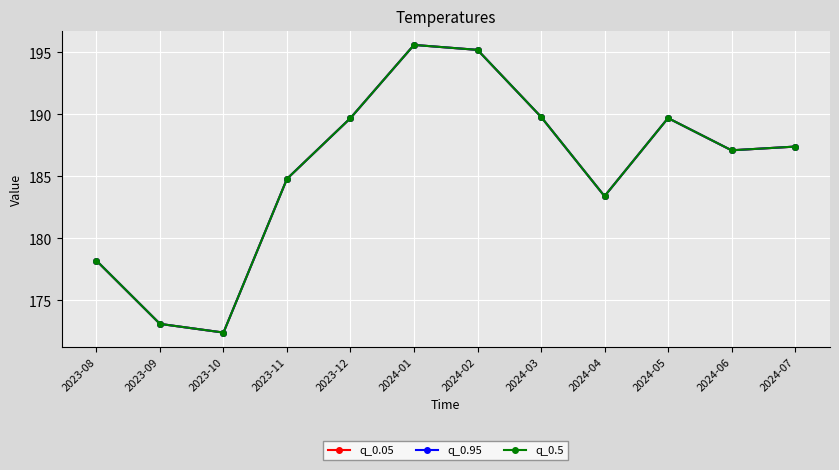

Which series has the widest spread of values?

q_0.05